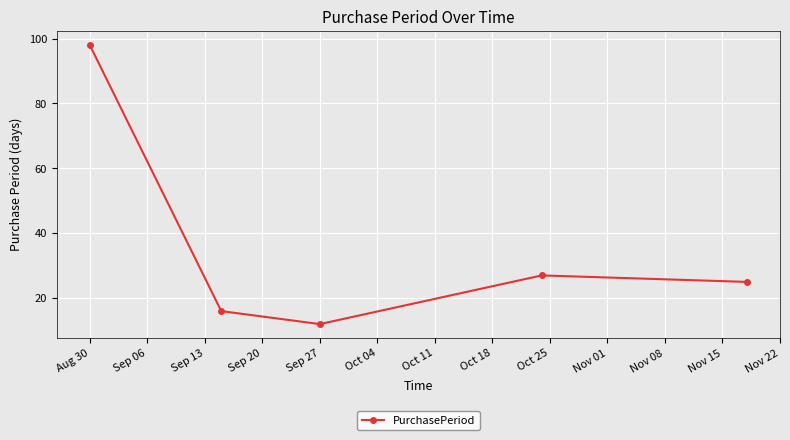

Does the chart display data point markers on the line(s)?

Yes